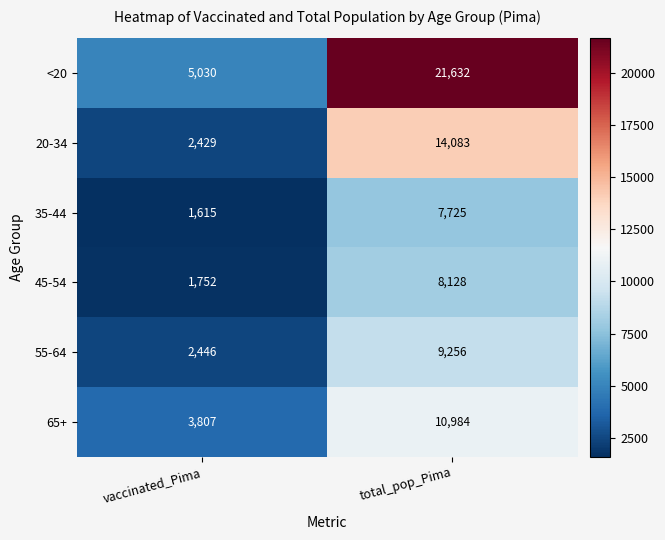

Which series has the largest range (max minus min)?

<20